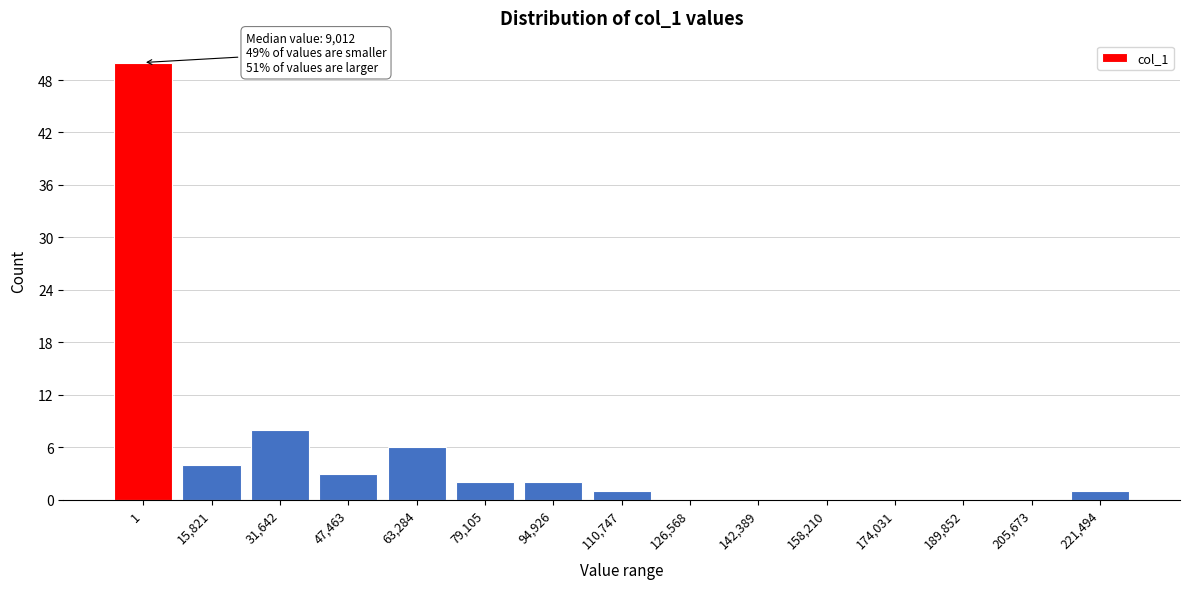

Reading left to right, what are all the values shown in this chart?

1=50	15,821=4	31,642=8	47,463=3	63,284=6	79,105=2	94,926=2	110,747=1	126,568=0	142,389=0	158,210=0	174,031=0	189,852=0	205,673=0	221,494=1